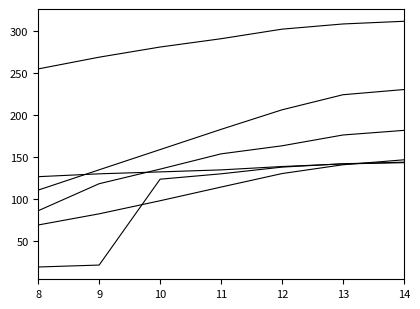

What is the total value across all series at 14?

1159.3